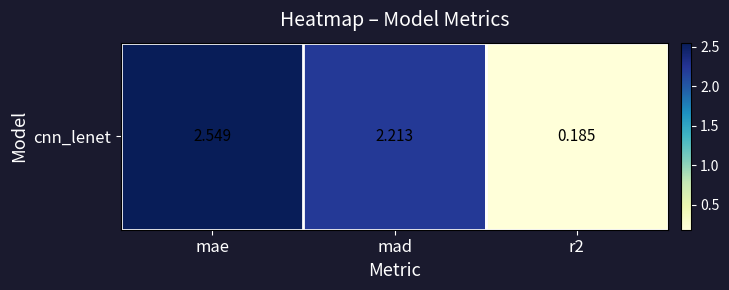

What is the greatest value displayed?

2.5